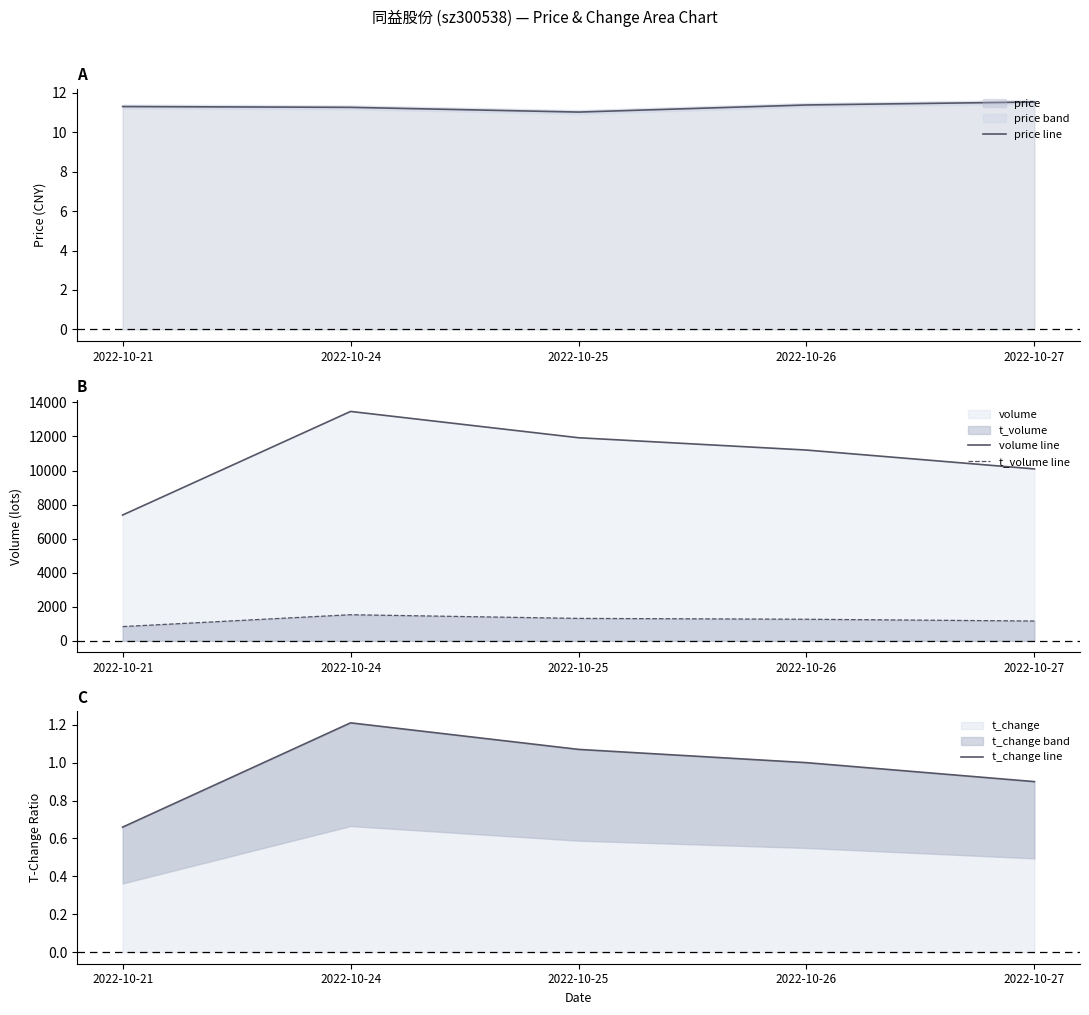

True or false: volume line and t_change line cross at least once.

False